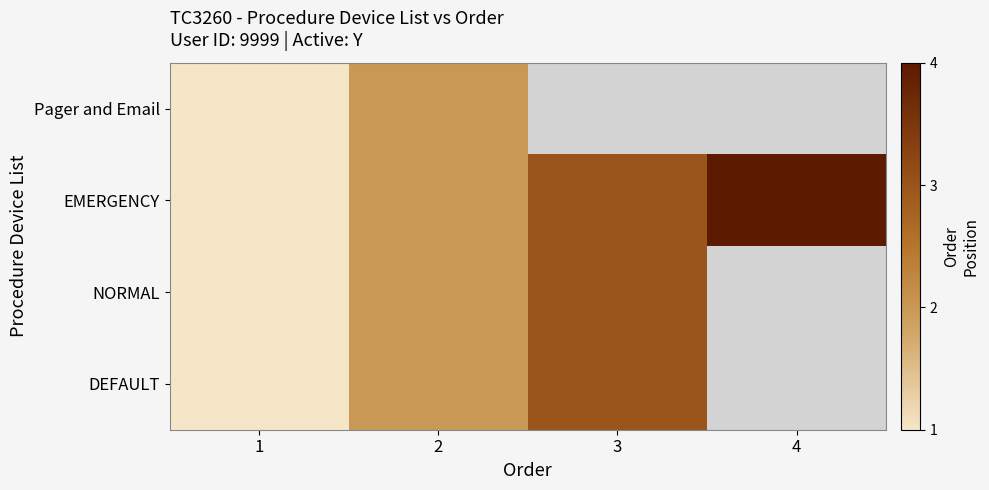

At which category does the chart reach its peak across all series?

4